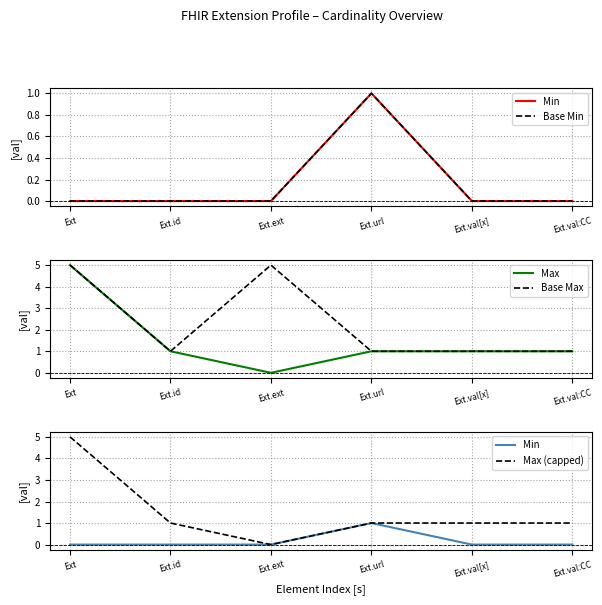

Does the chart have visible grid lines?

Yes